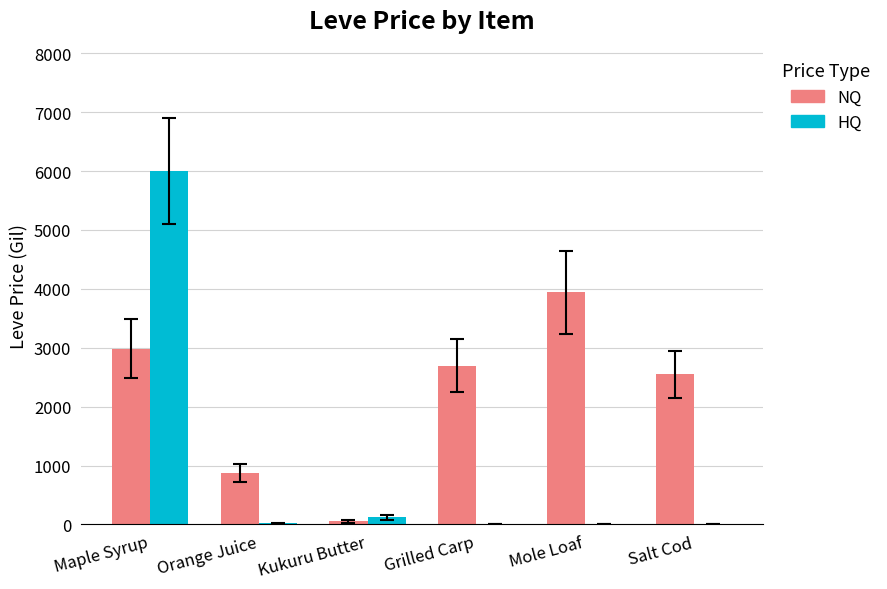

Is it true that NQ equals 2550.0 at Salt Cod?

True